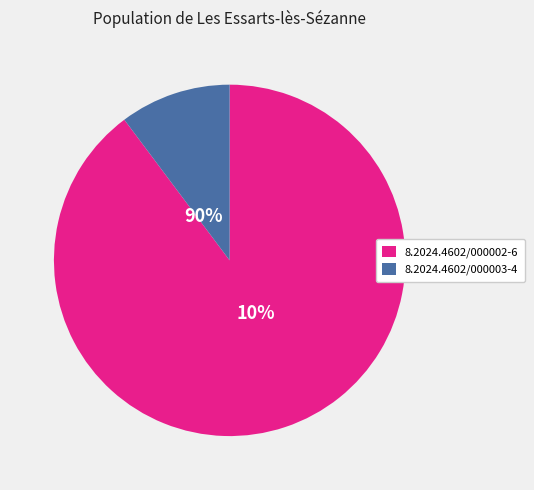

To the nearest percent, what is the difference between the largest and smallest slice percentages?

80%